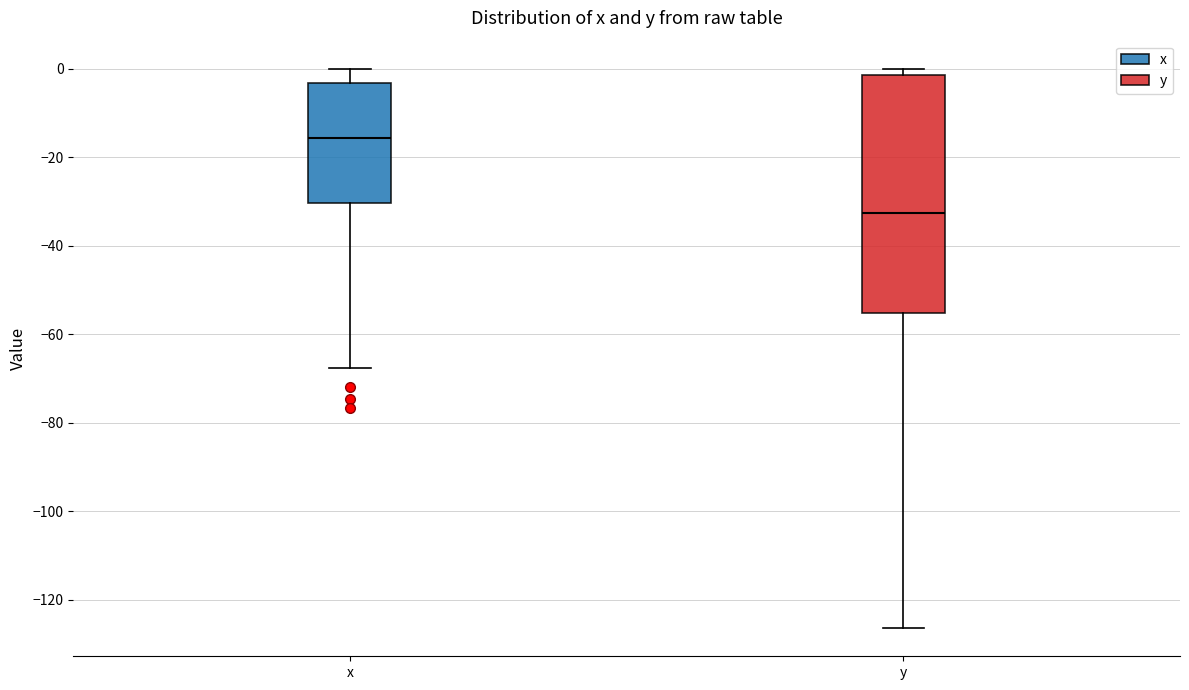

Reading left to right, transcribe this box plot: for each box, give where its median line is, the range the box spans, and where its two whiskers end, as read against the y-axis. The values are not printed on the chart, so give them approximately, as read against the axis.

x: median -16, box -30 to -4, whiskers -68 to 0
y: median -32, box -56 to -2, whiskers -126 to 0